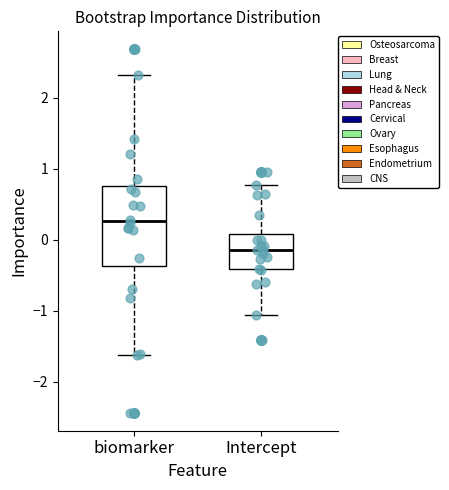

Comparing the boxes themselves (not the whiskers), which one is the tallest?

biomarker